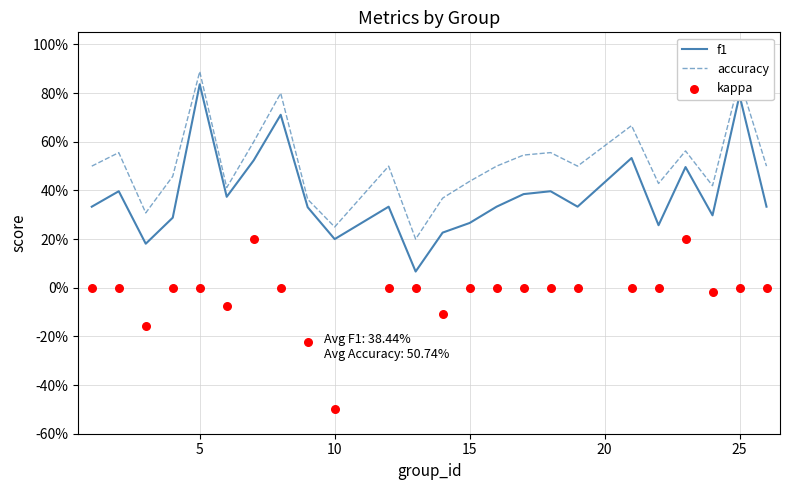

Which series has the largest Y range (max minus min)?

f1